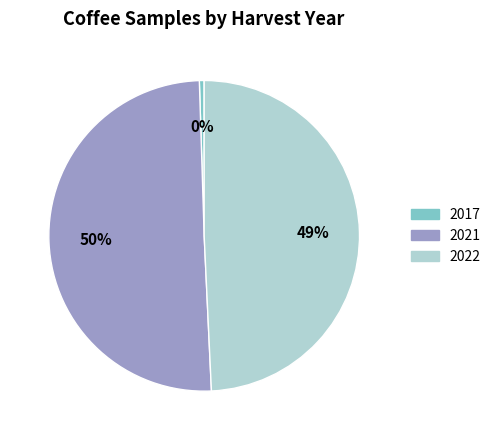

True or false: 2017 accounts for 13% of the total.

False